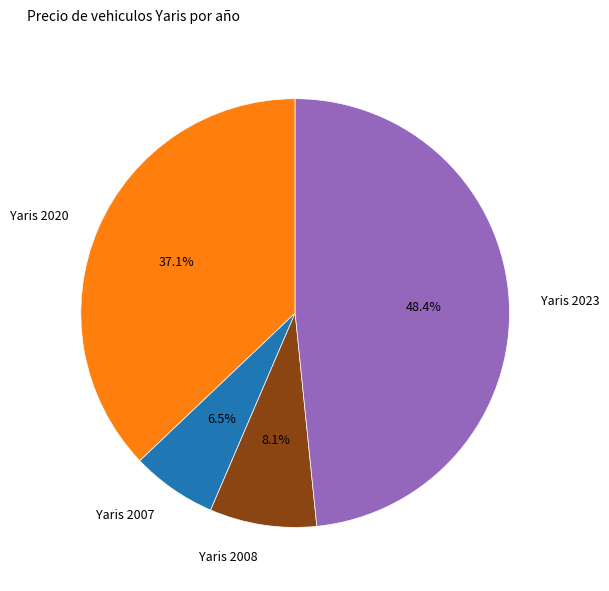

Which slice is the smallest?

Yaris 2007